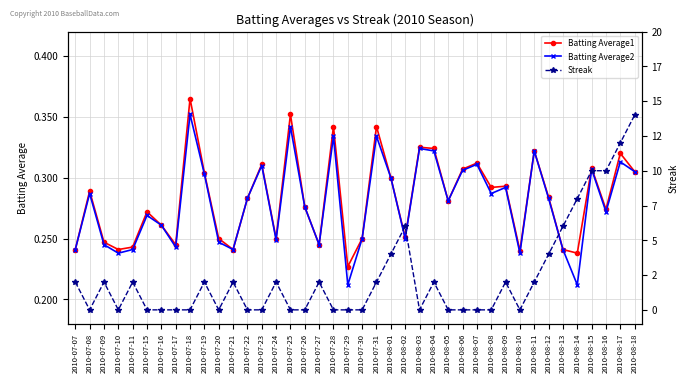

What is the total value across all series at 2010-08-12?

4.6